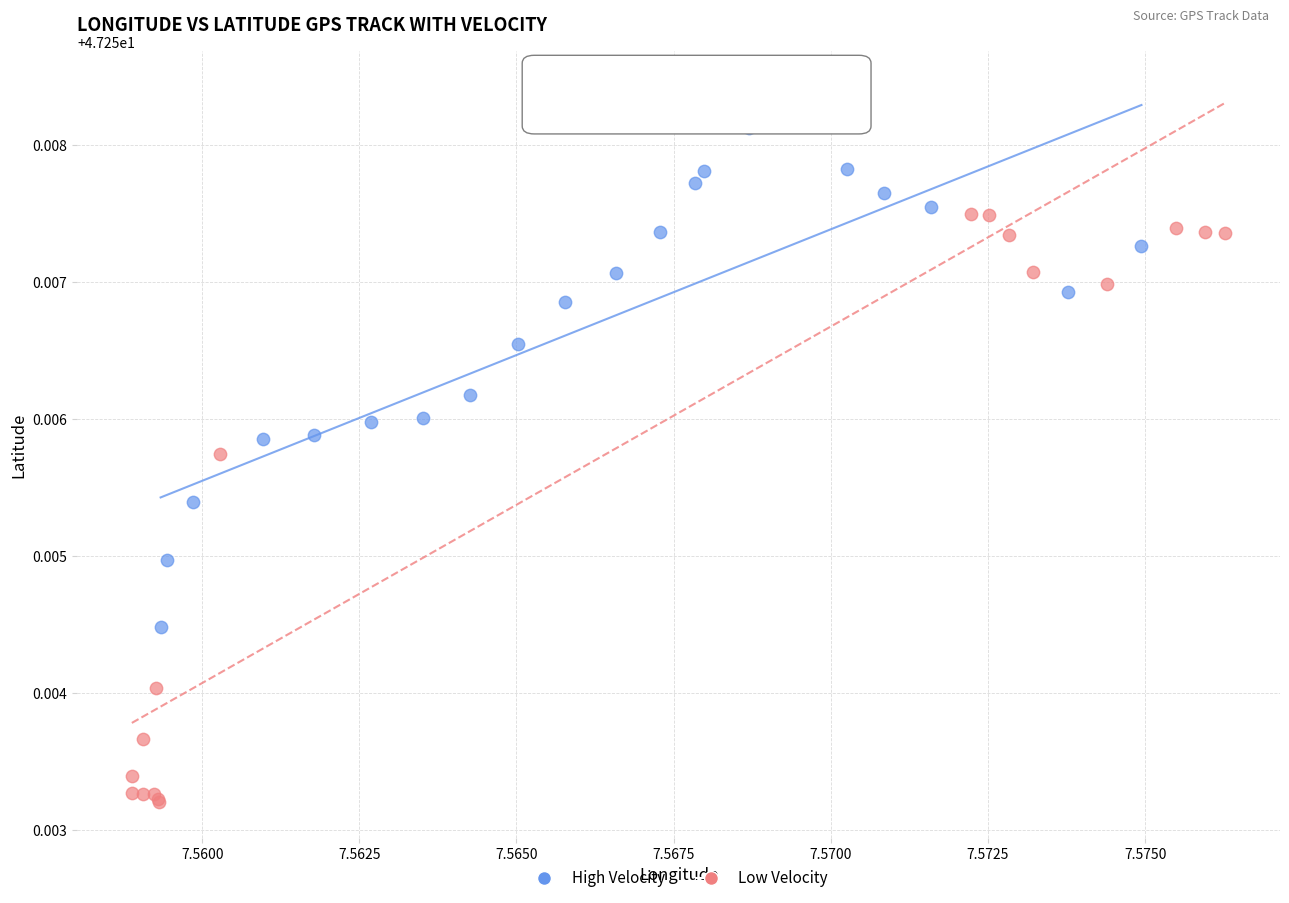

Which series reaches the maximum Y coordinate?

Low Velocity